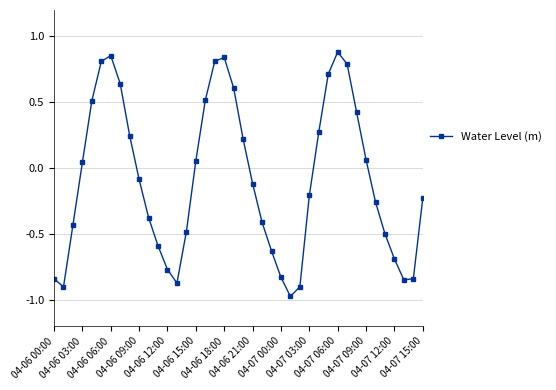

Does the chart display data point markers on the line(s)?

Yes